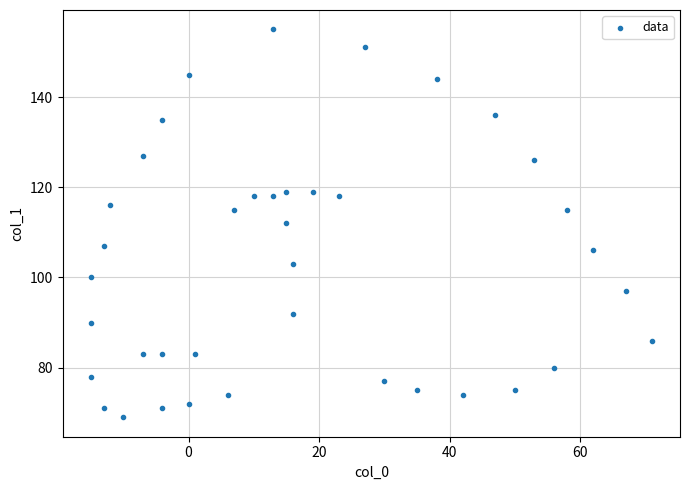

What is the range of X values (max minus min)?

86